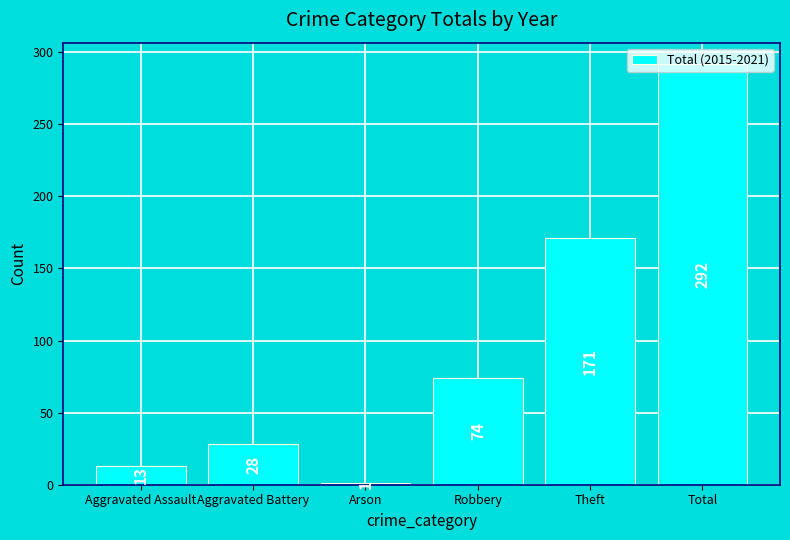

Rank the categories by value from lowest to highest.

Arson, Aggravated Assault, Aggravated Battery, Robbery, Theft, Total